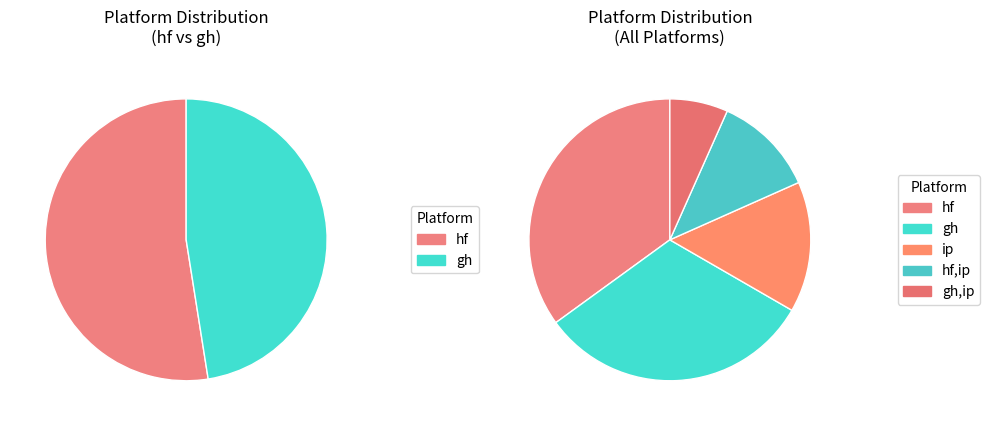

To the nearest percent, what portion does hf represent?

38%